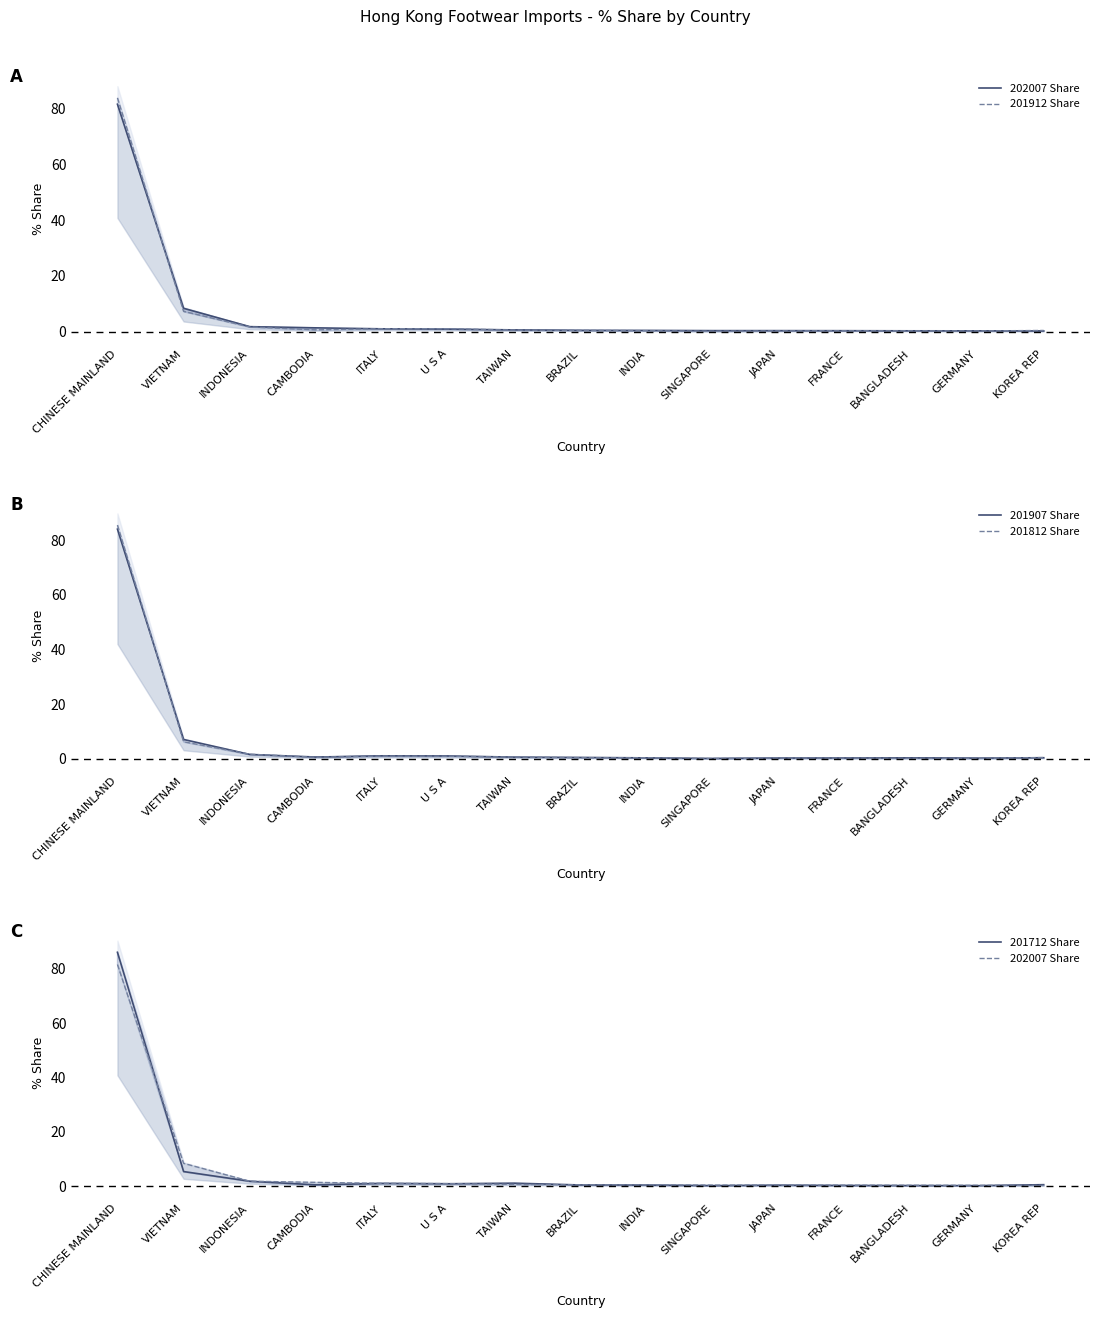

At which label is 201907 Share closest to 42?

VIETNAM